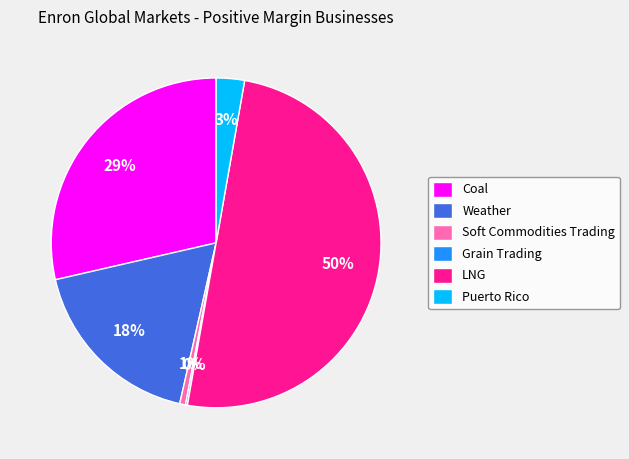

To the nearest percent, what is the difference between the largest and smallest slice percentages?

50%